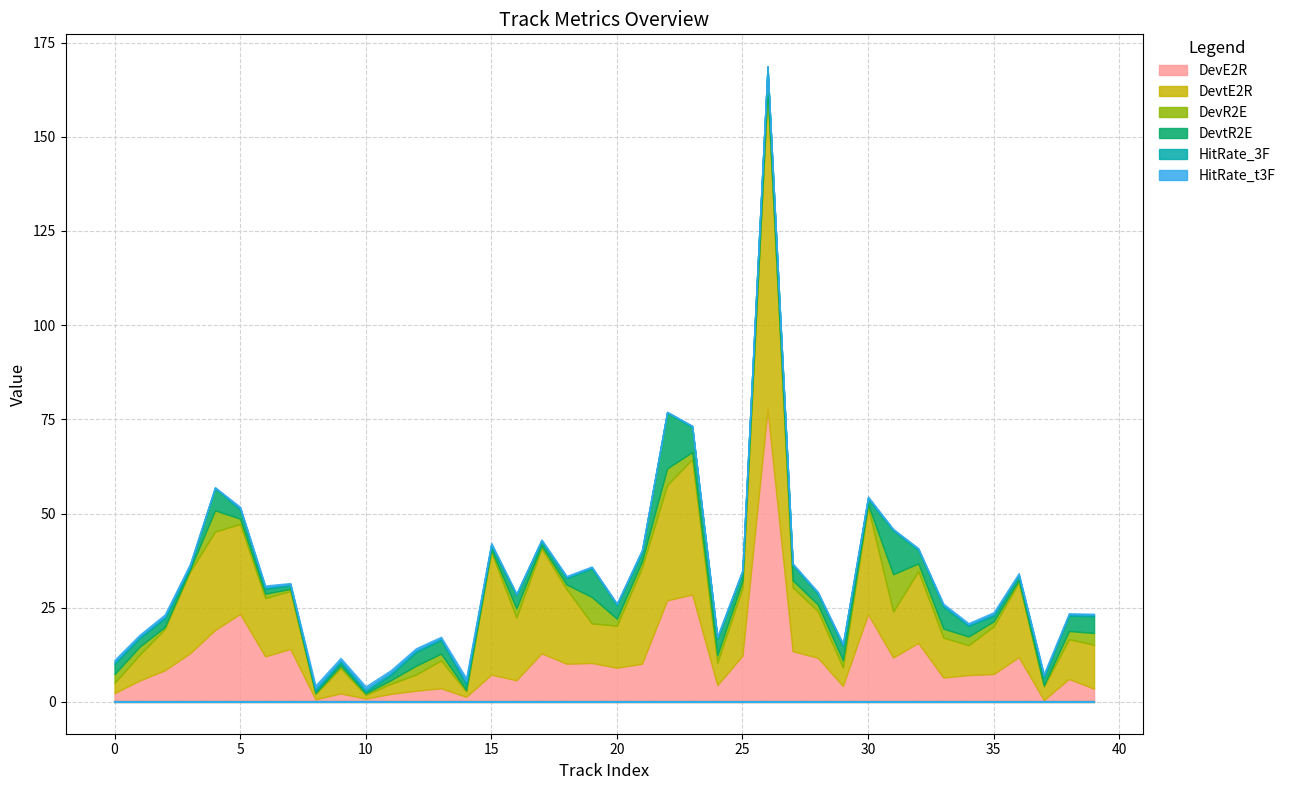

At which category does the chart reach its peak across all series?

26